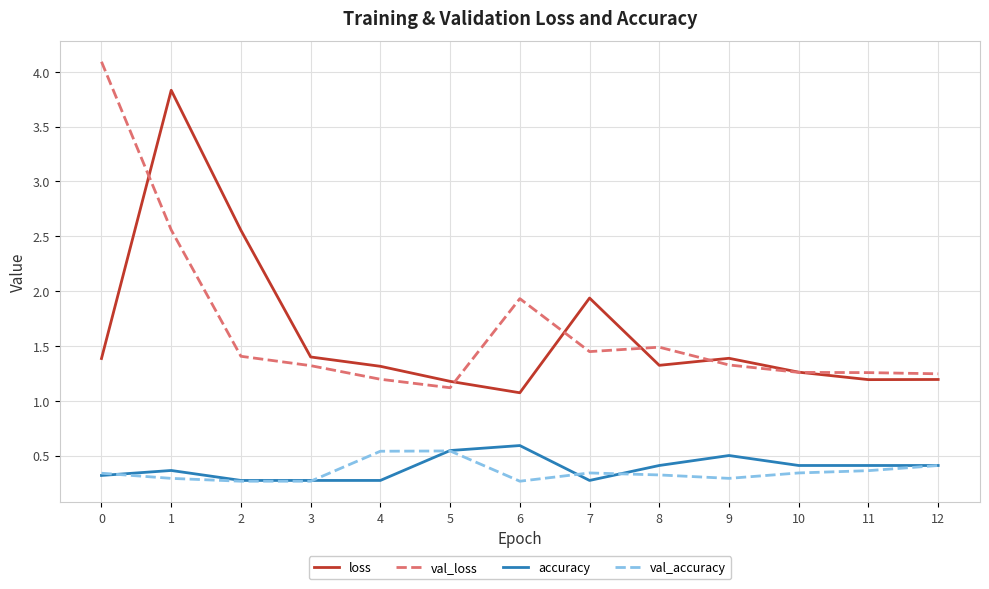

What is the sum of the loss values at 11 and 4?

2.5